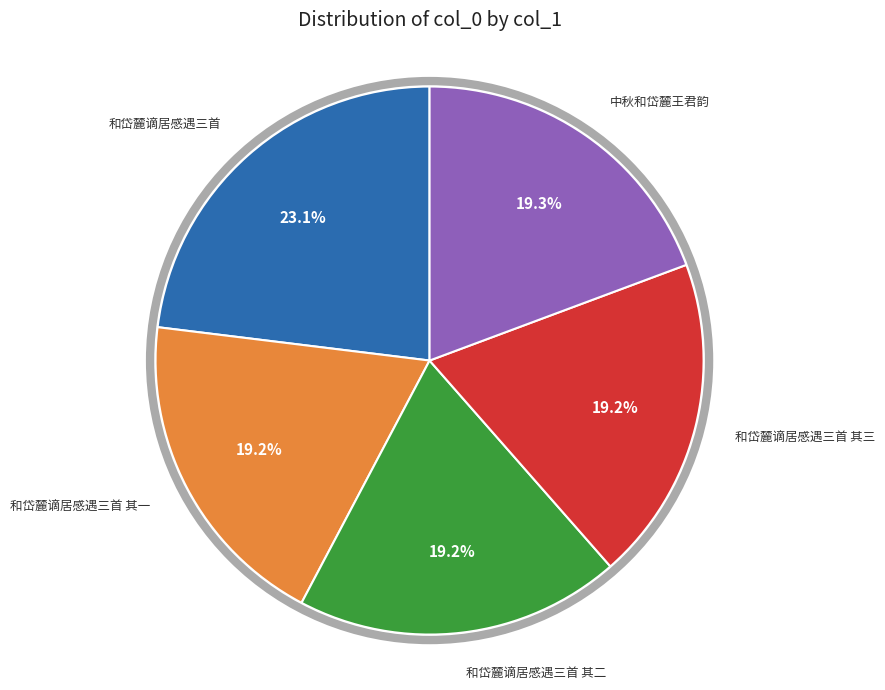

Combined, what portion of the pie is 和岱麓谪居感遇三首 and 中秋和岱麓王君韵?

42.4%